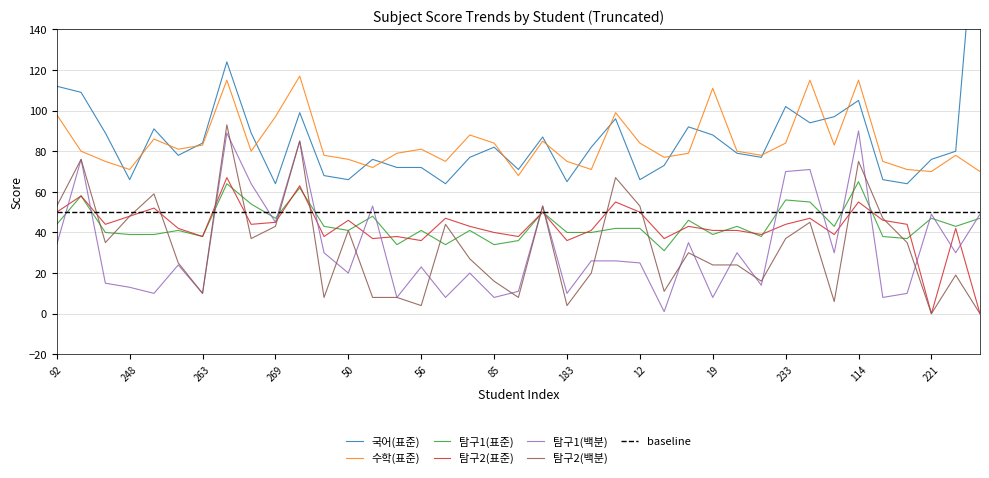

True or false: 탐구2(백분) has more than 2 points higher than both neighbors.

True